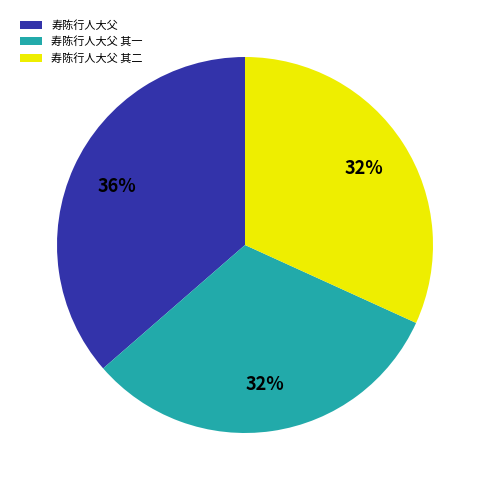

Count the number of slices in the pie.

3